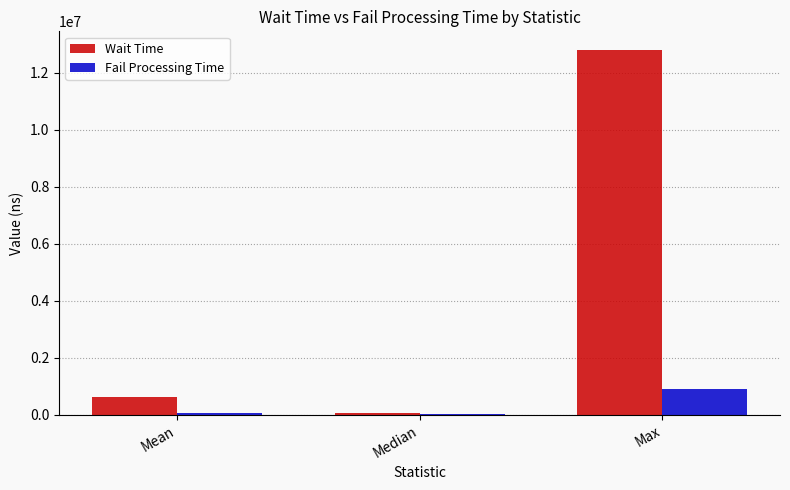

Between Median and Max, which series saw the biggest shift?

Wait Time